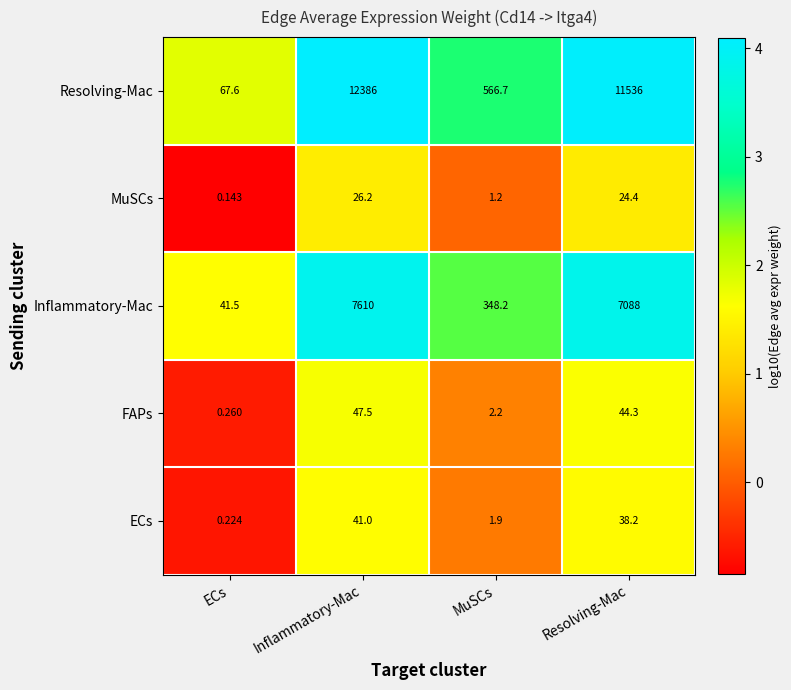

How many data points does each series have?

4